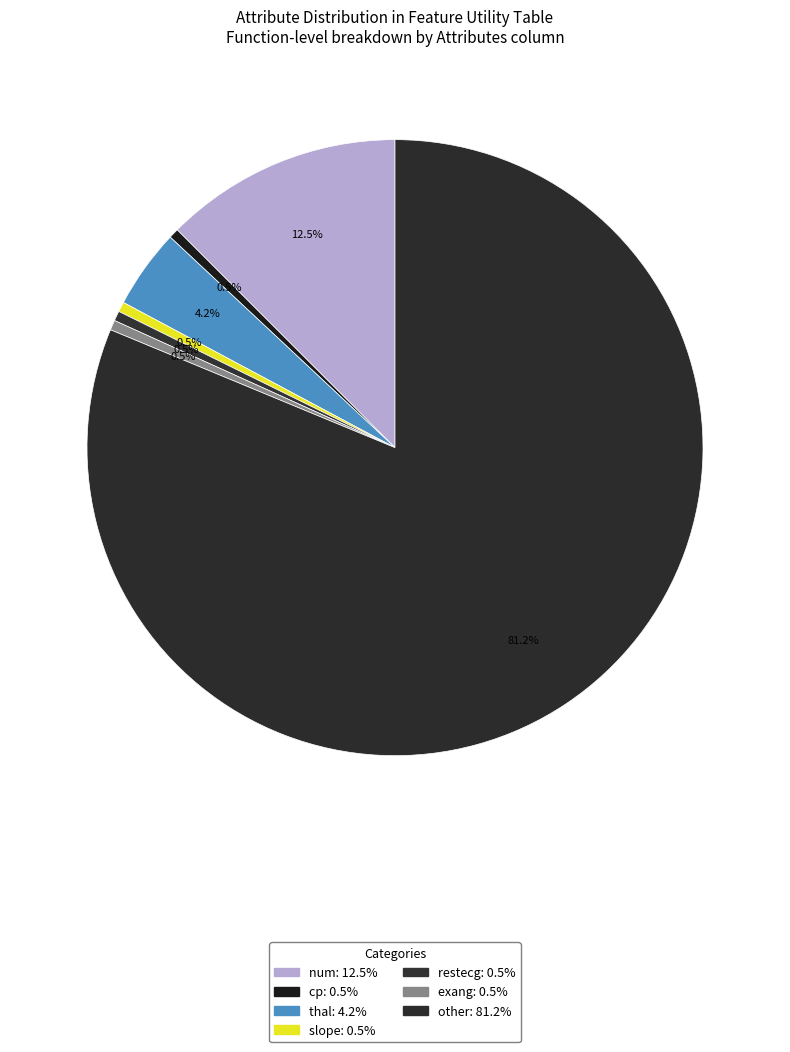

How many segments does this pie chart have?

7